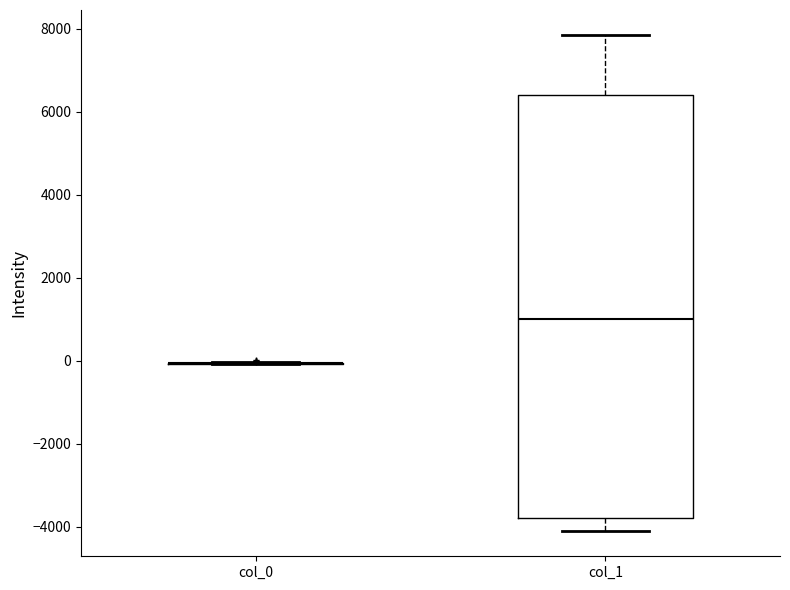

Reading left to right, transcribe this box plot: for each box, give where its median line is, the range the box spans, and where its two whiskers end, as read against the y-axis. The values are not printed on the chart, so give them approximately, as read against the axis.

col_0: box collapsed to a line at 0, whiskers 0 to 0
col_1: median 1000, box -3800 to 6400, whiskers -4200 to 7800